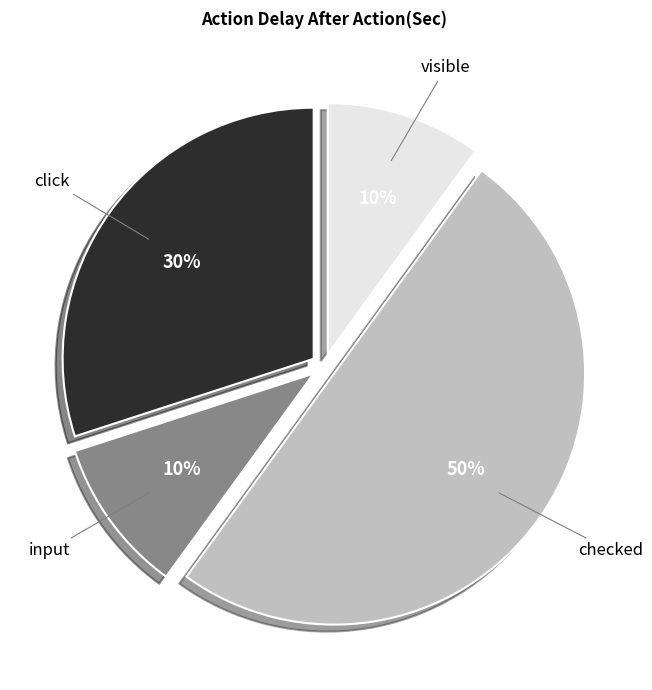

What is the largest slice in the pie chart?

checked